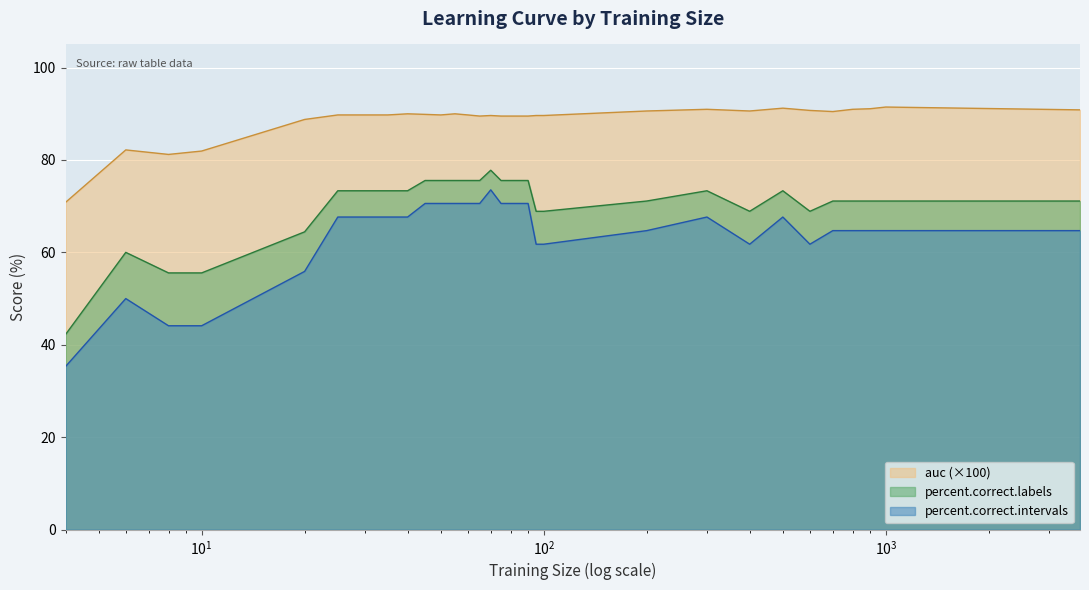

Does the chart display data point markers on the line(s)?

No